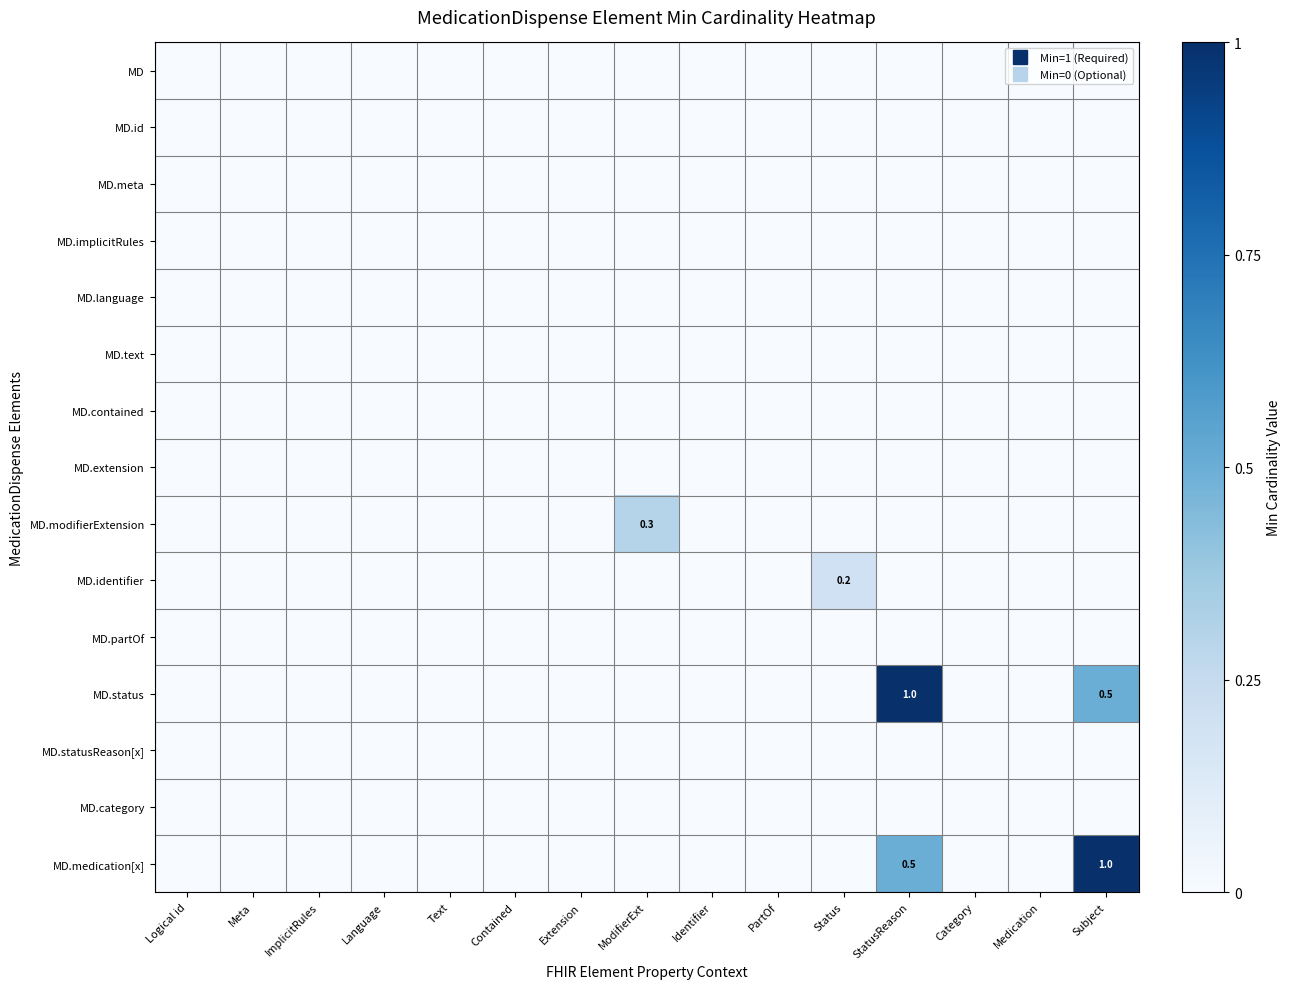

The value of MD at Category is 0.0. True or false?

True